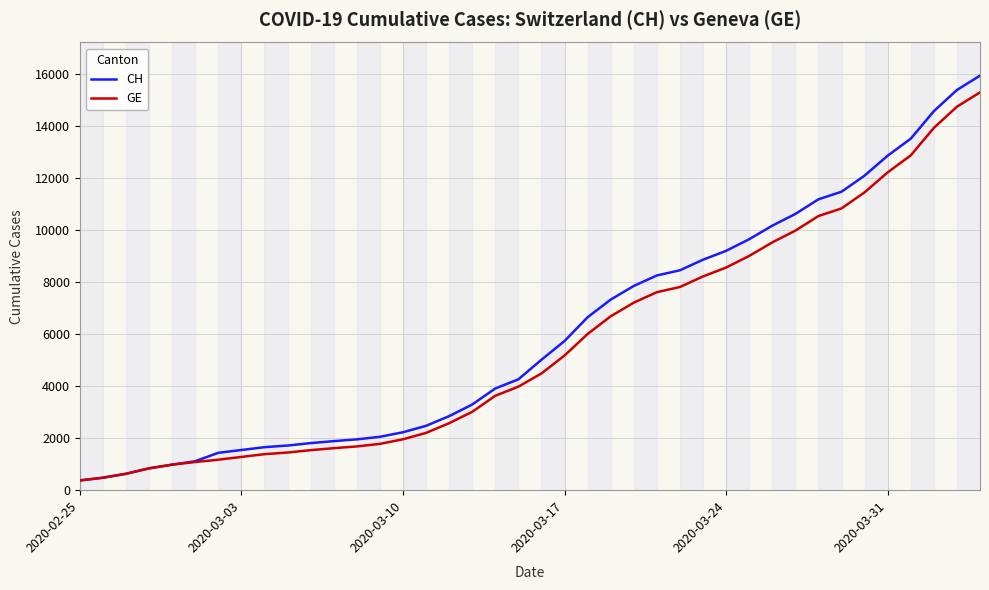

Which series has the widest spread of values?

CH